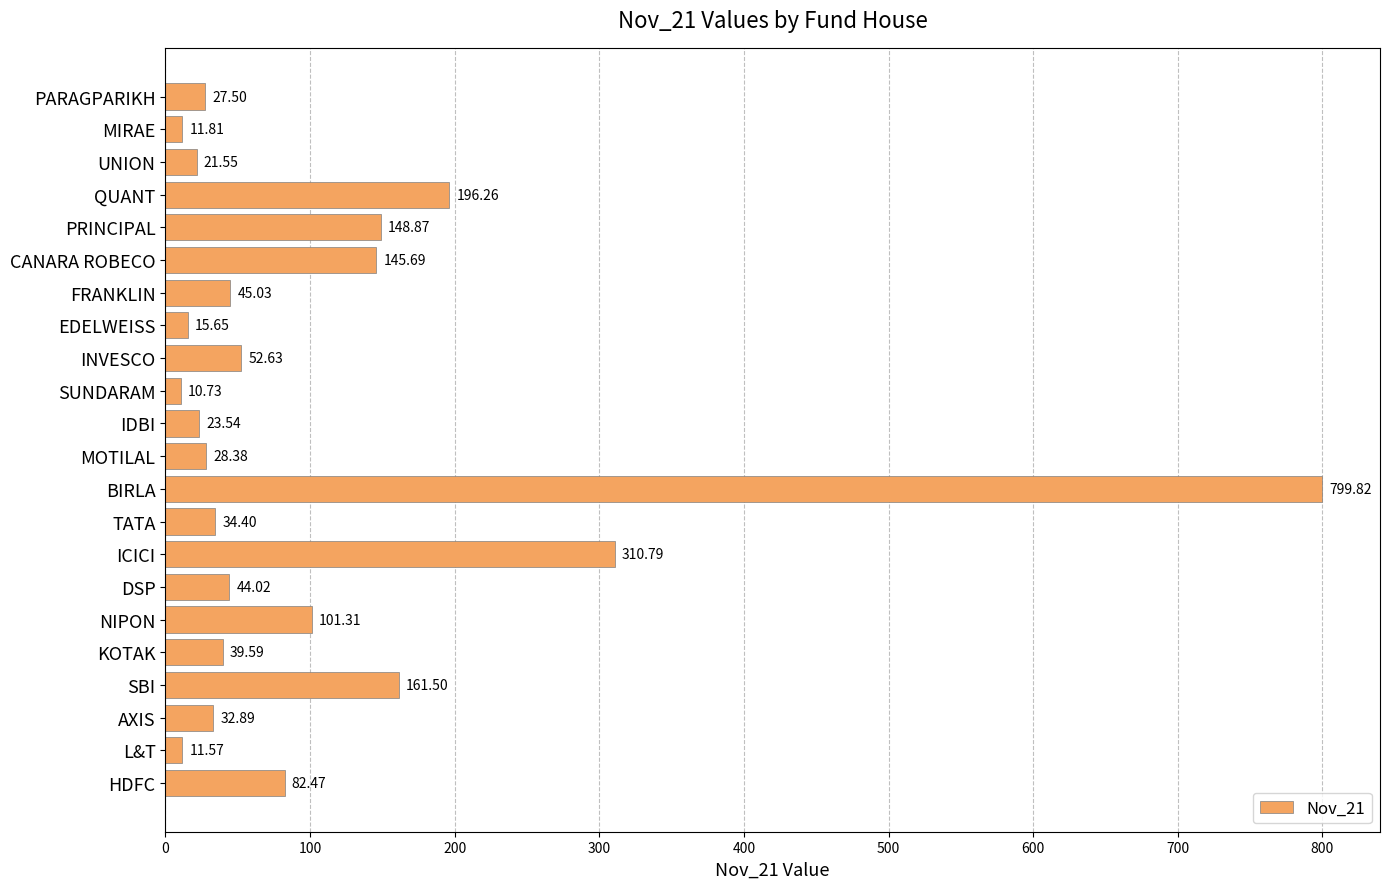

What is the maximum value shown in the chart?

799.8